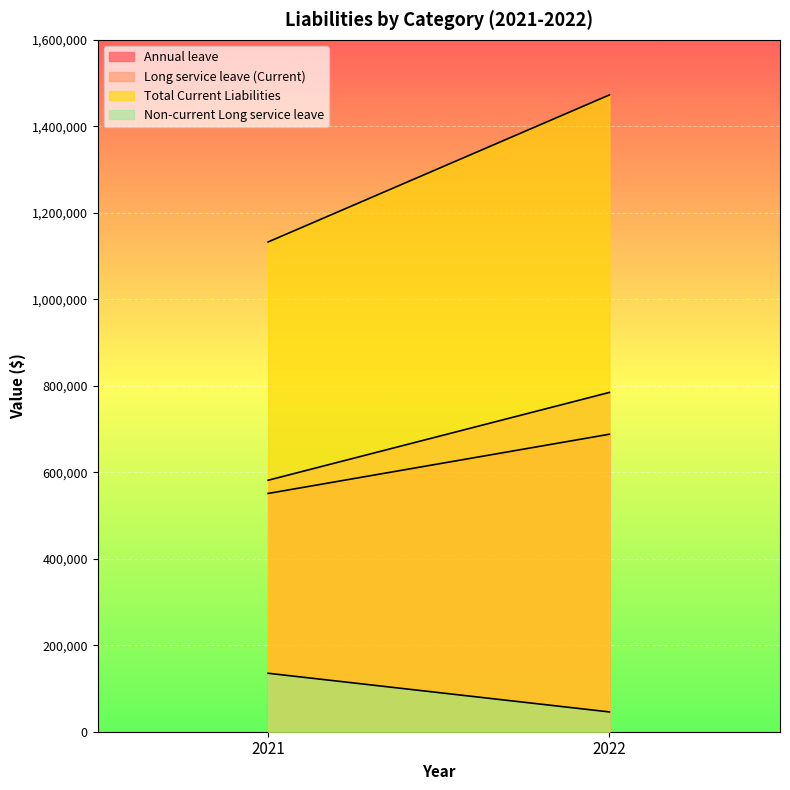

What is the value of the Long service leave (Current) point at the 1st from the left?

581587